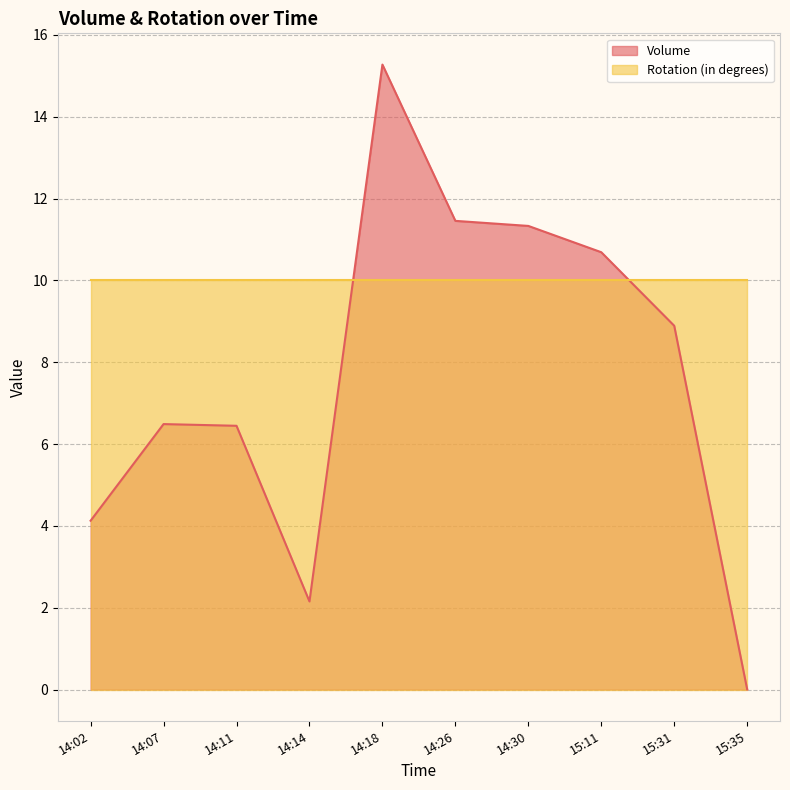

What position from the right is 14:07?

9